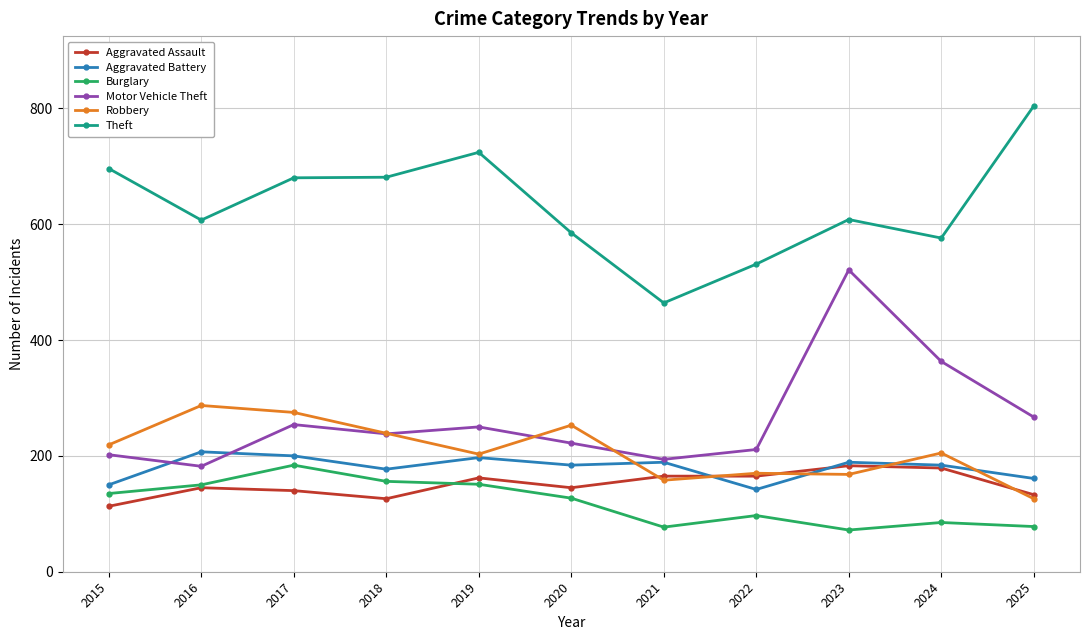

Which series has the largest total across all categories?

Theft